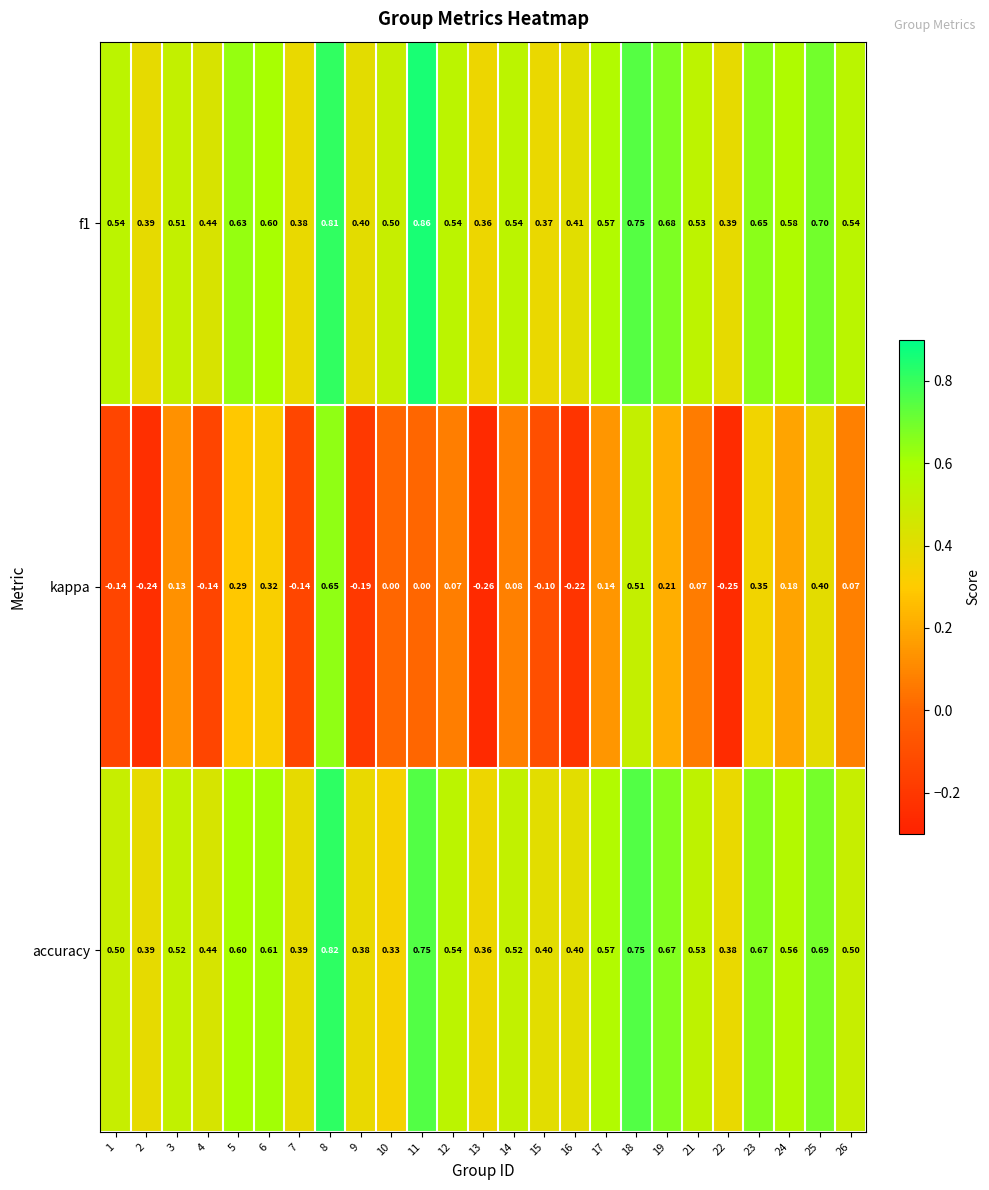

Which series changed the most between 21 and 22?

kappa